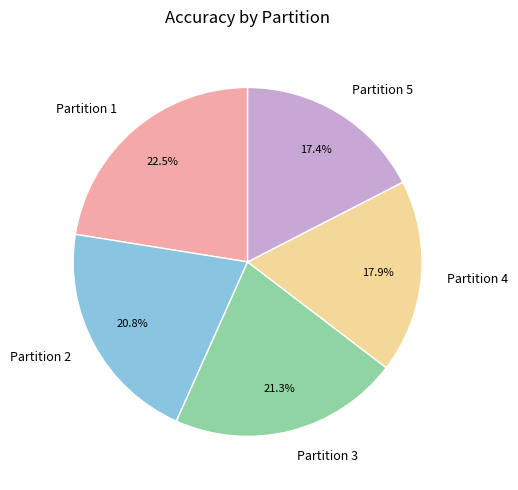

Does any single category account for the majority?

No